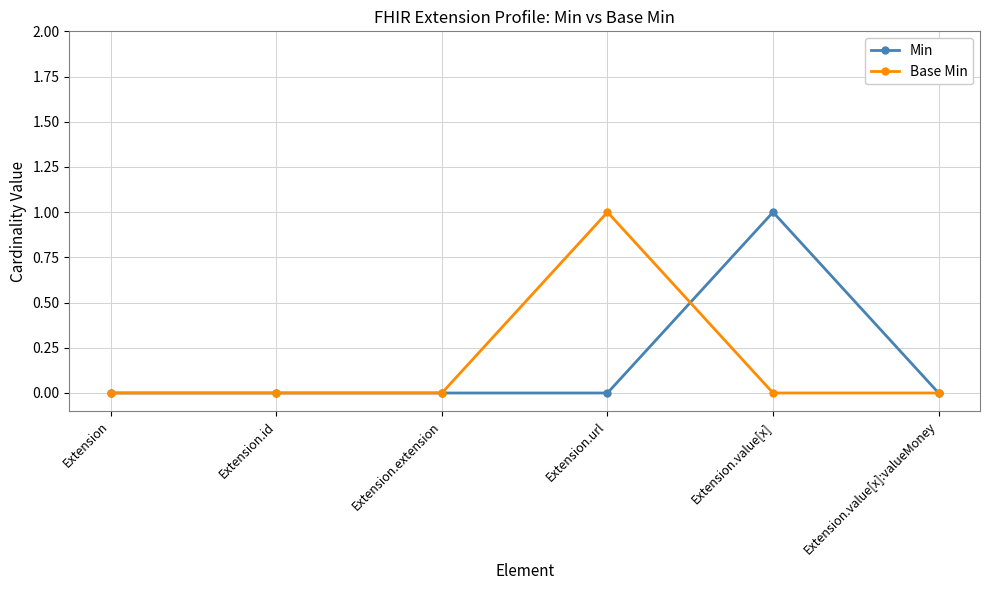

How many distinct data groups are displayed?

2